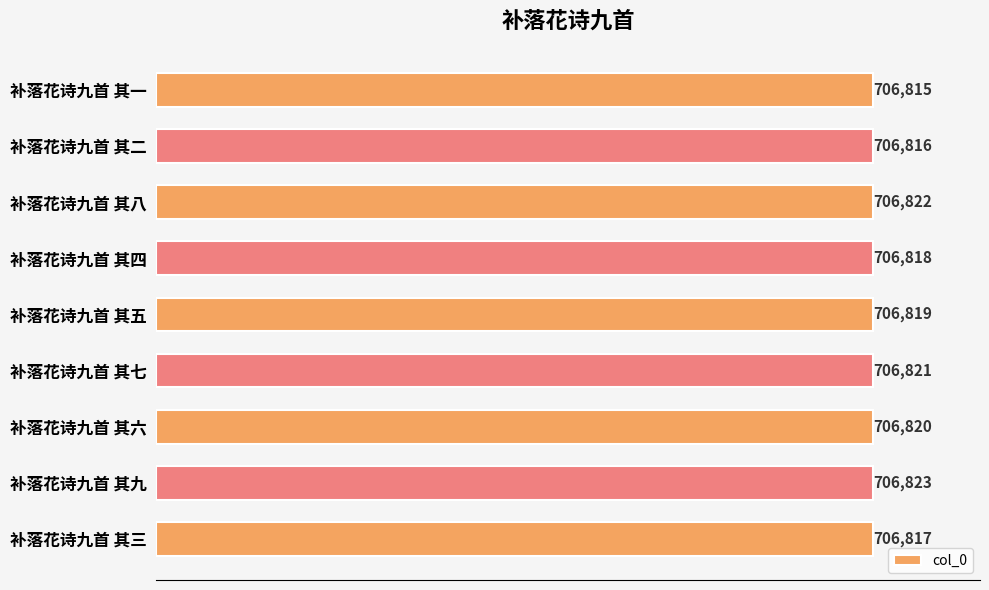

How many values are between 706817 and 706821?

5